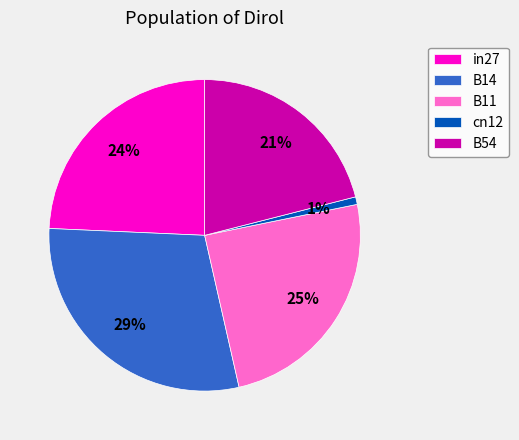

Is it true that B54 is 21% of the pie?

True